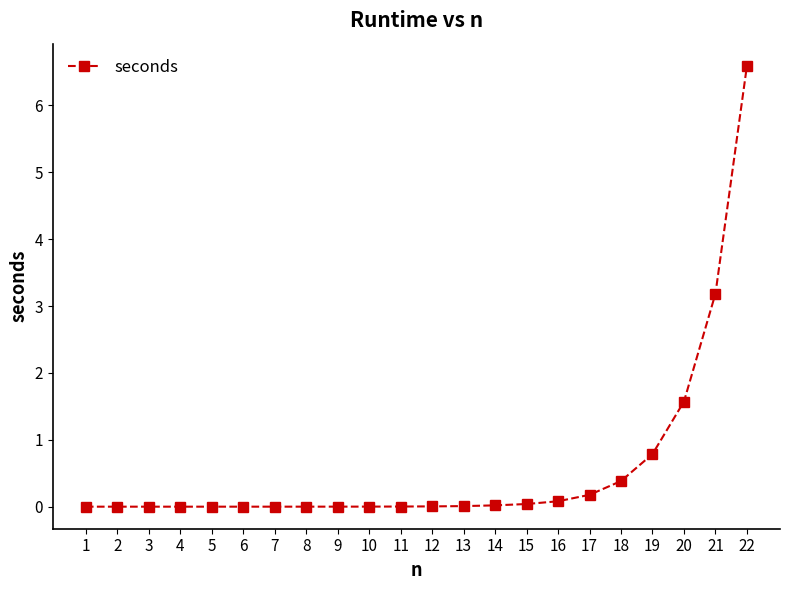

Which category has the highest value across all series?

22